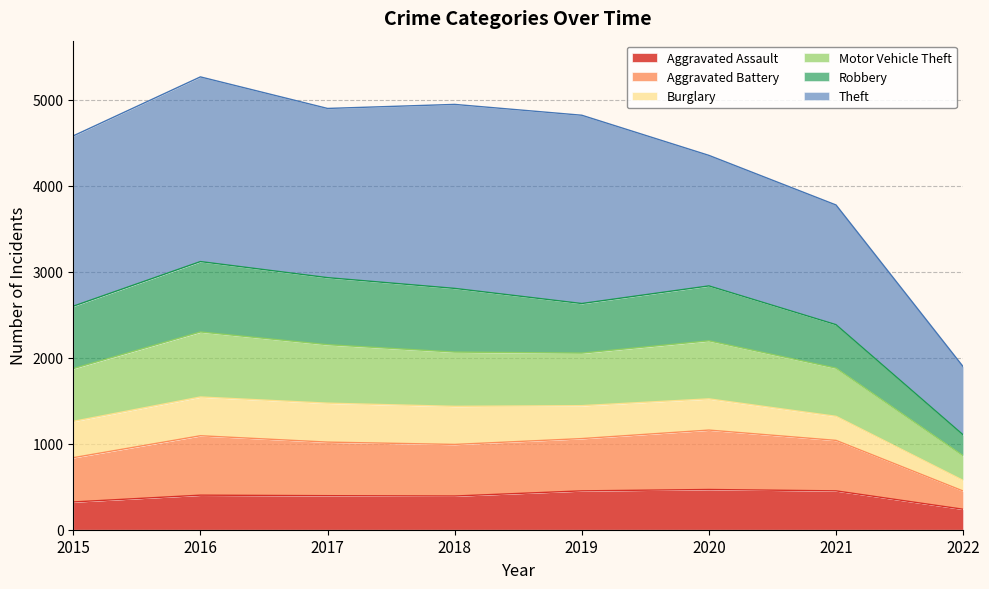

True or false: Aggravated Assault and Motor Vehicle Theft cross at least once.

False